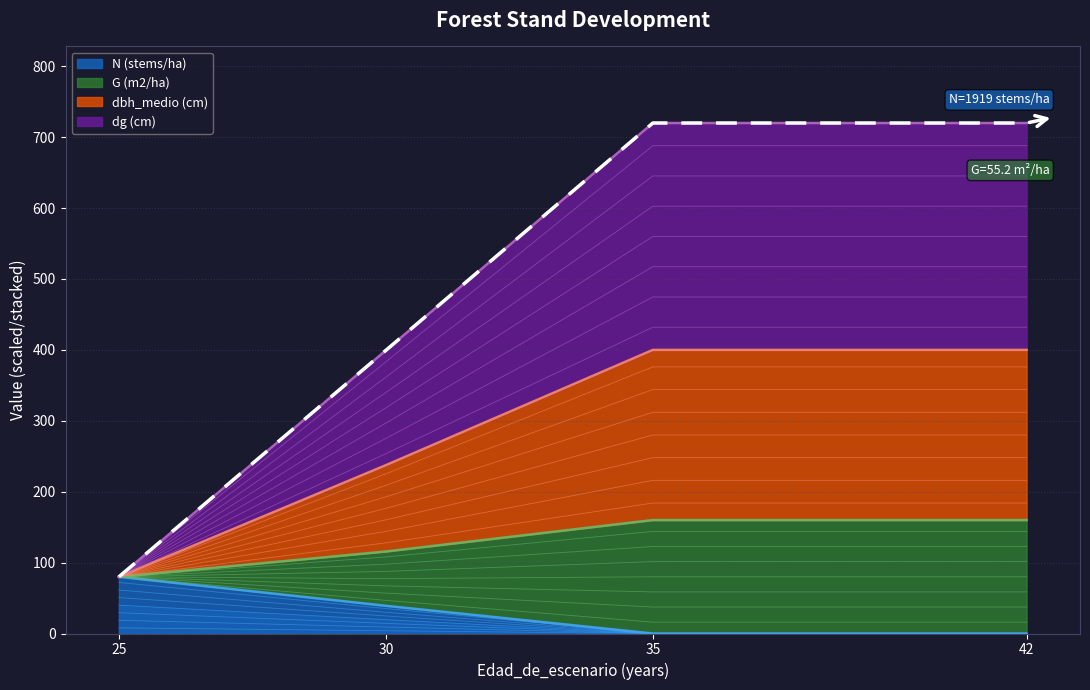

What is the sum of all dbh_medio (cm) values?

27.8